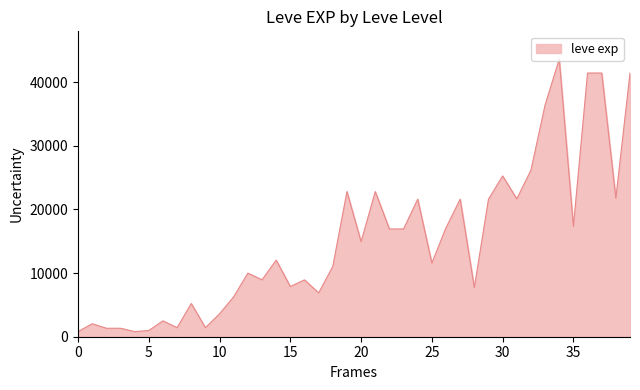

What is the maximum value shown in the chart?

43600